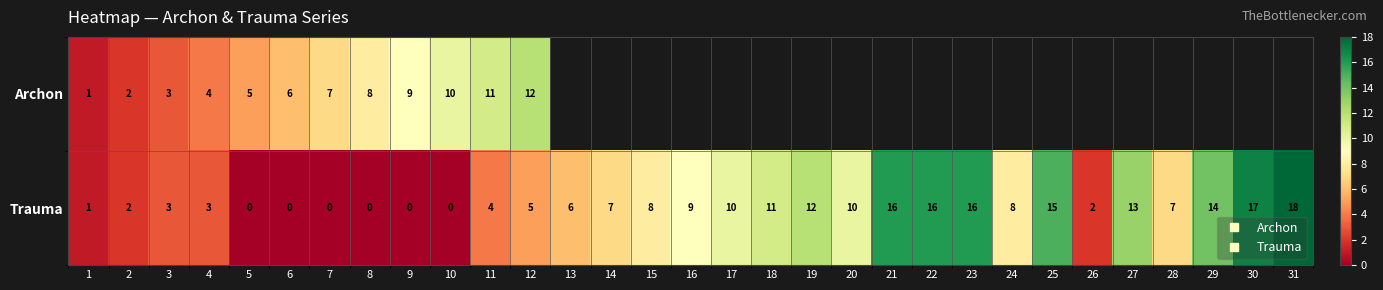

What is the difference between the maximum and minimum values in the Archon series?

11.0